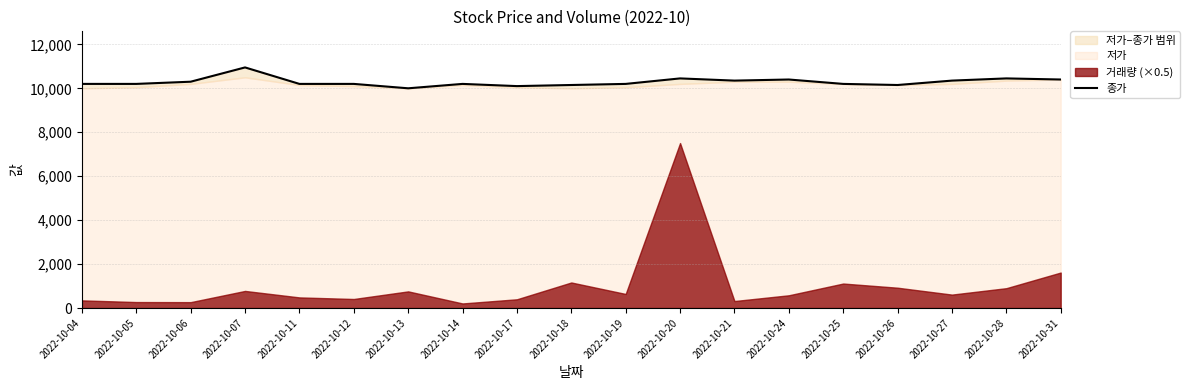

Between 2022-10-26 and 2022-10-21, which is larger?

2022-10-21